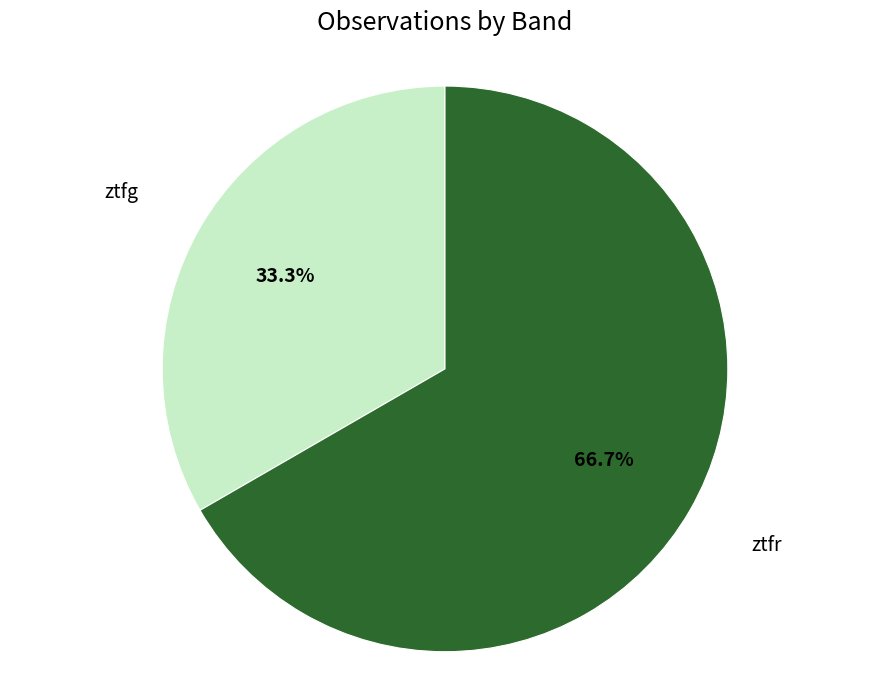

Which slice is the largest?

ztfr